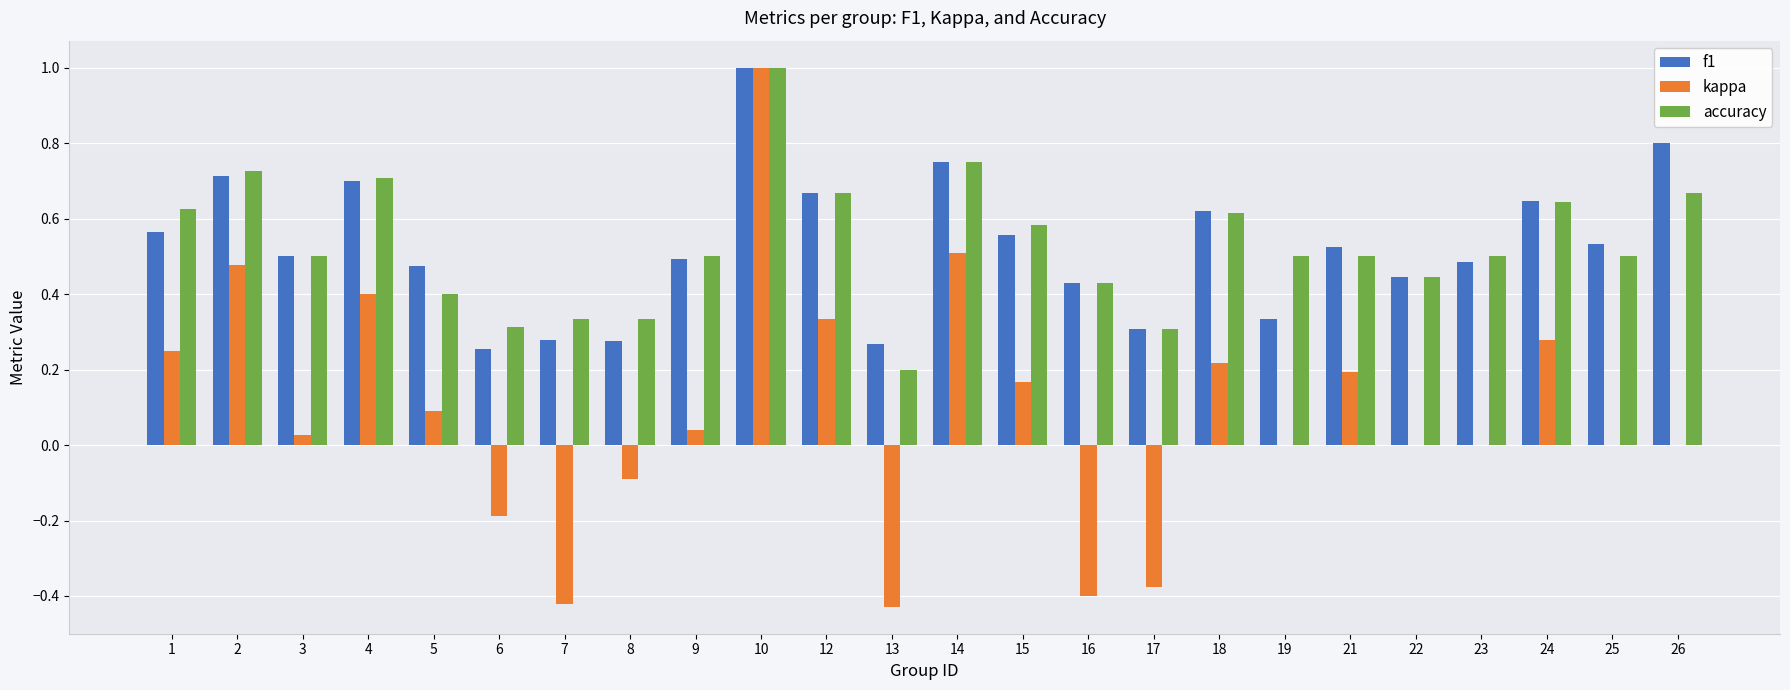

What is the greatest value displayed?

1.0